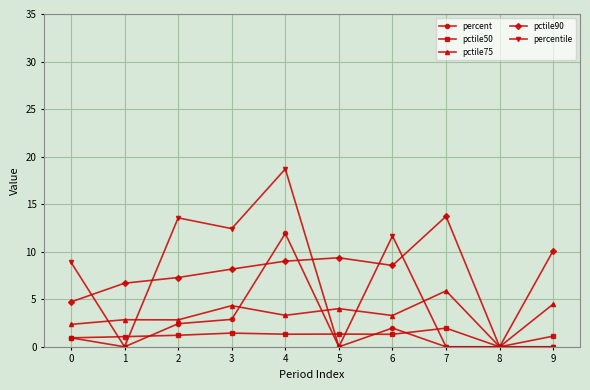

At how many categories does at least one series exceed 2?

9